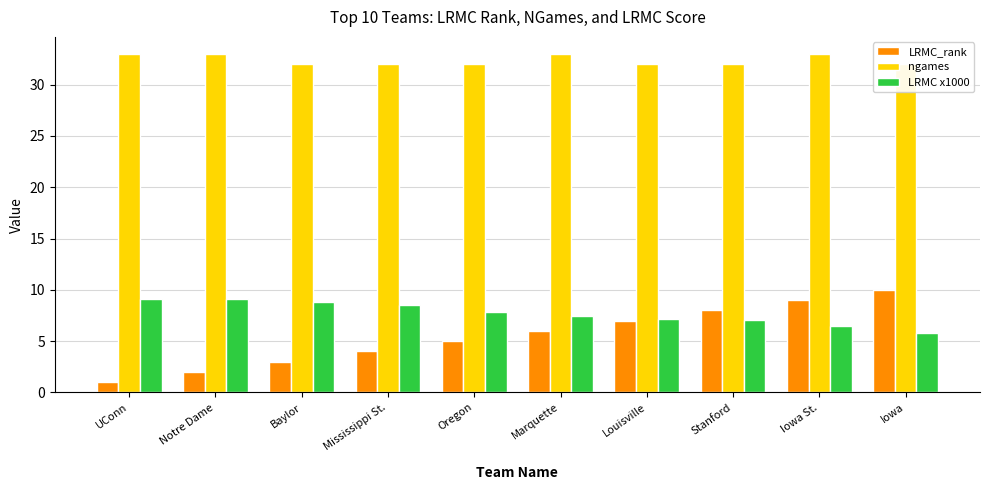

The ngames series shows 49.4 at Iowa St.. True or false?

False